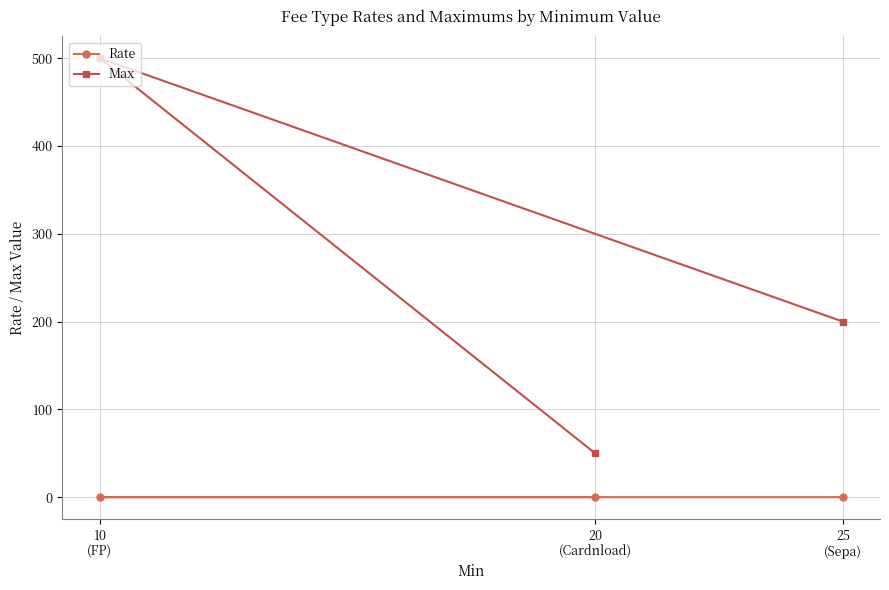

List the series in order of their peak value, highest first.

Max, Rate